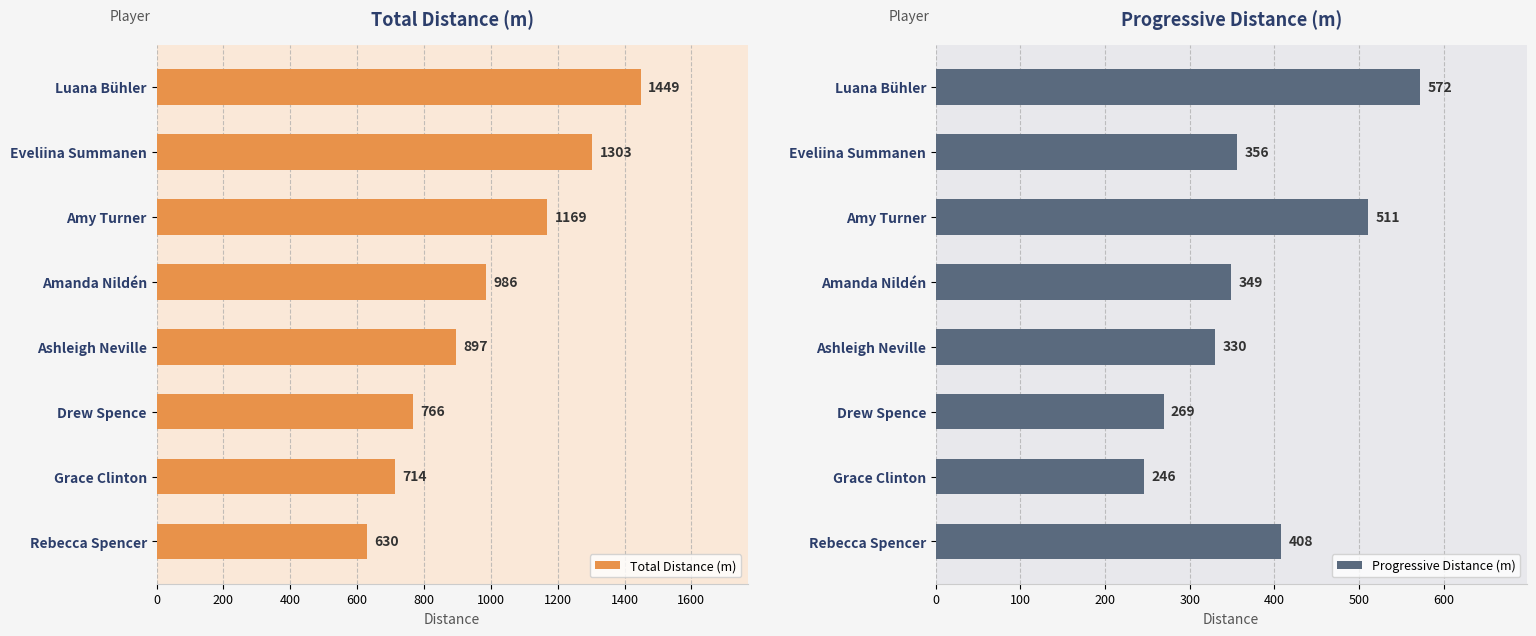

At how many categories does at least one series exceed 298?

8